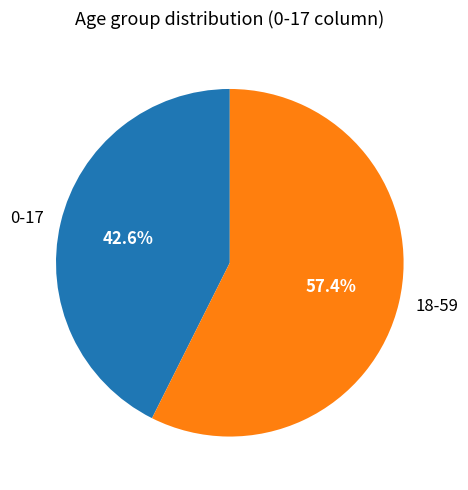

To the nearest percent, what percentage of the pie is 18-59?

57%